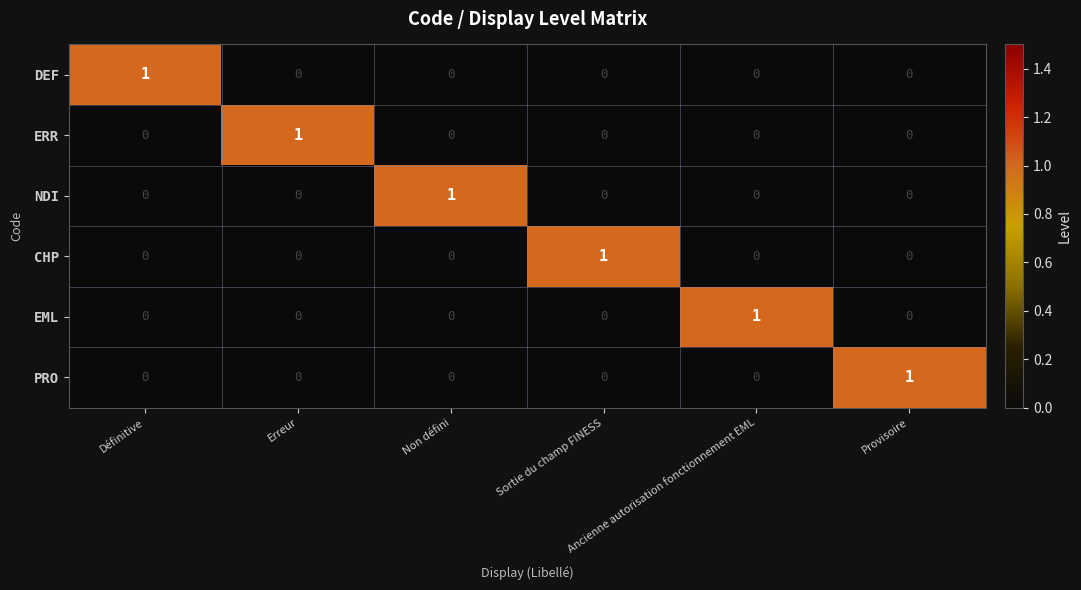

How many series are shown in this chart?

6